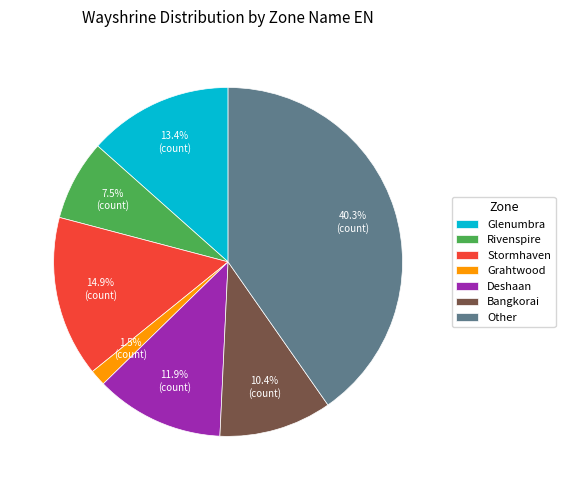

Rank the categories by value from highest to lowest.

Other, Stormhaven, Glenumbra, Deshaan, Bangkorai, Rivenspire, Grahtwood